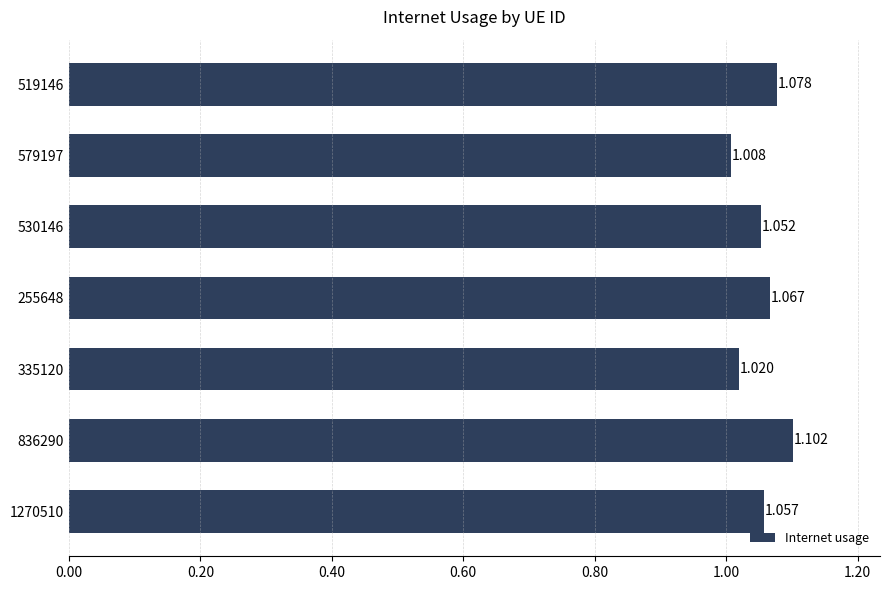

Which label corresponds to the largest value in the chart?

836290